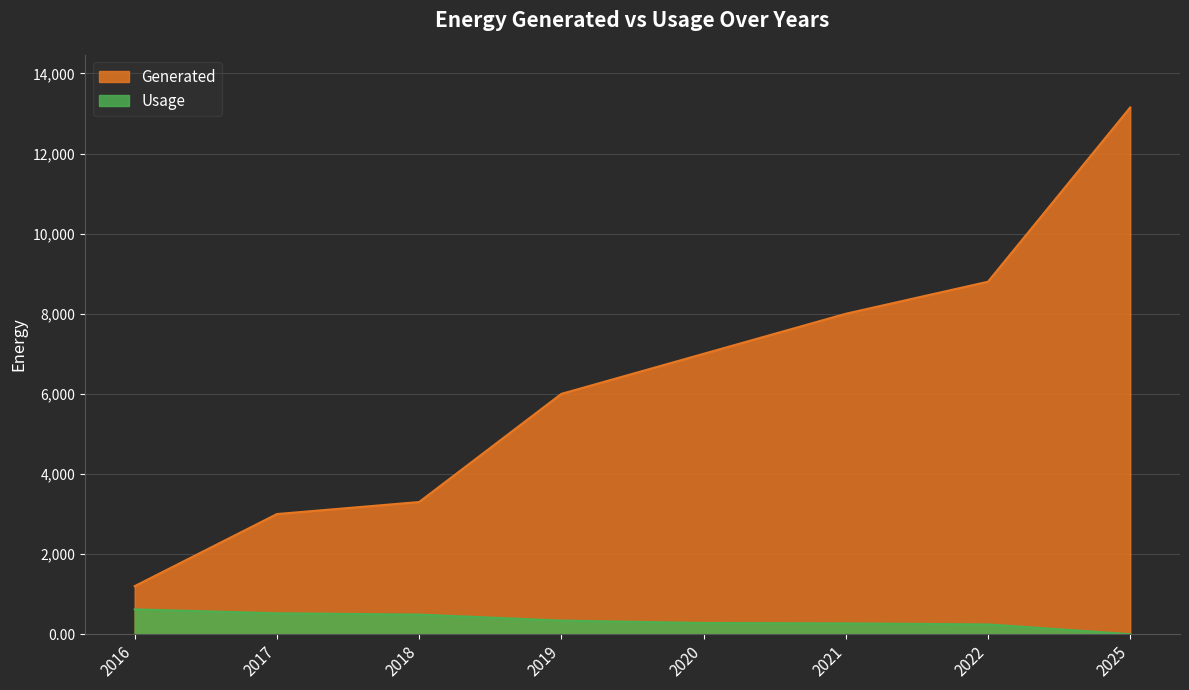

At which category does the chart reach its minimum across all series?

2025